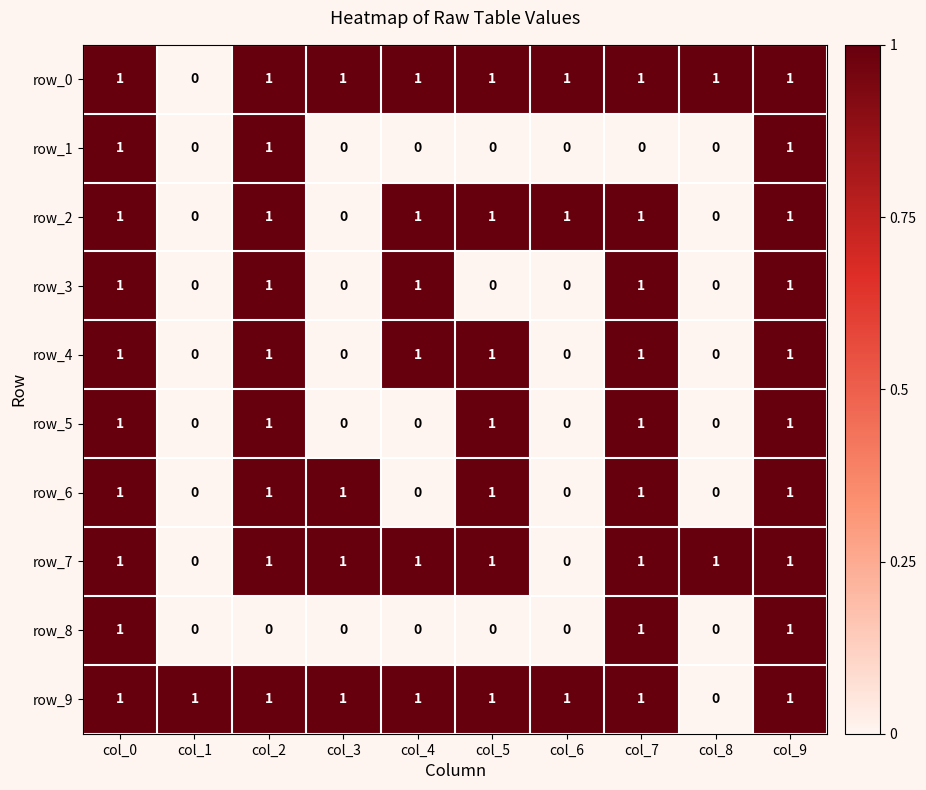

What is the sum of all row_4 values?

6